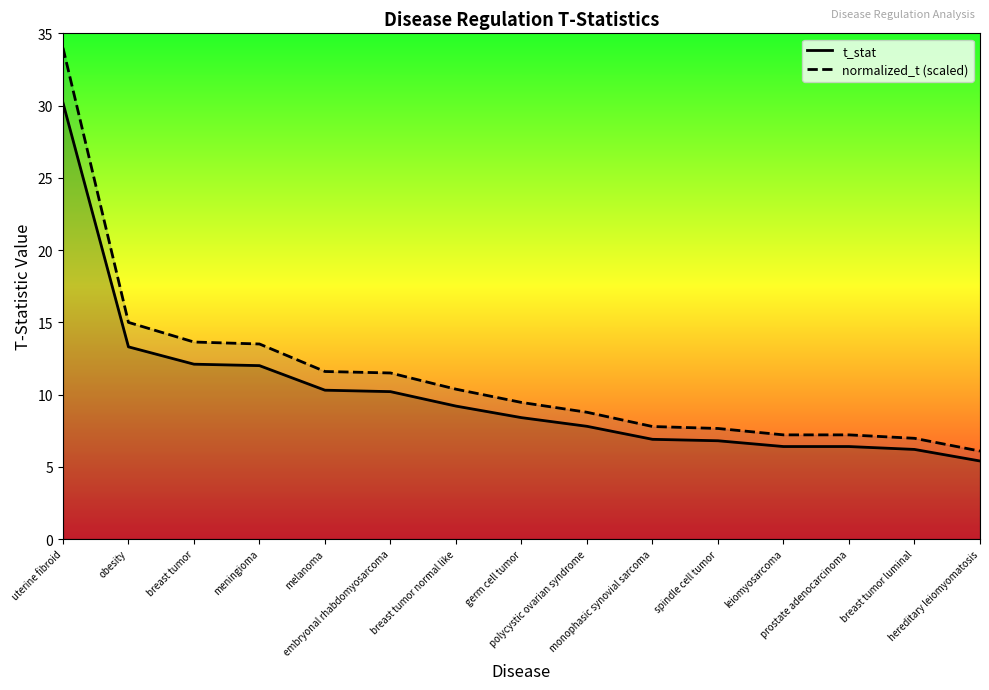

What is the sum of the t_stat values at uterine fibroid and polycystic ovarian syndrome?

38.0